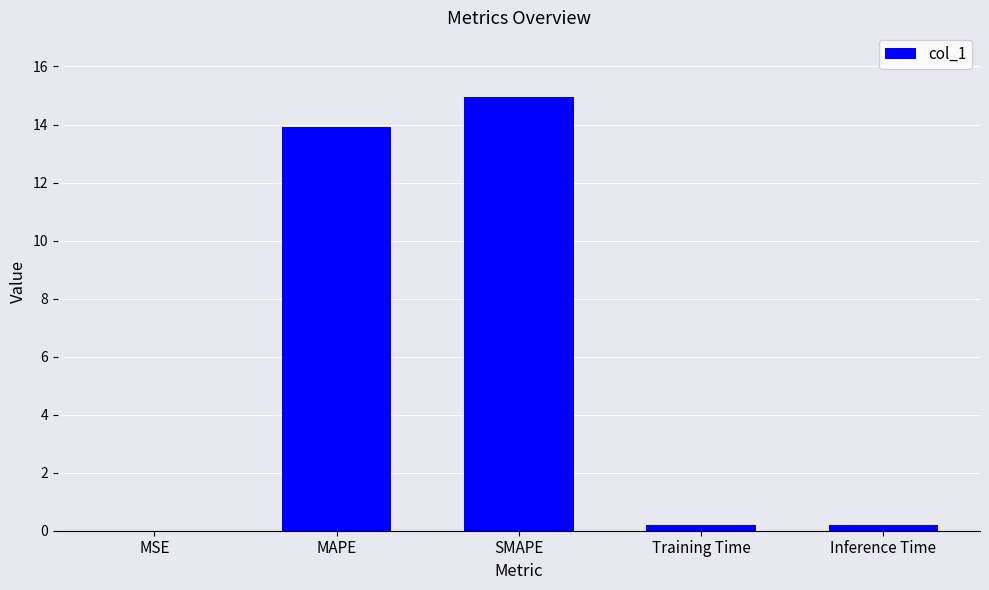

What is the greatest value displayed?

14.9